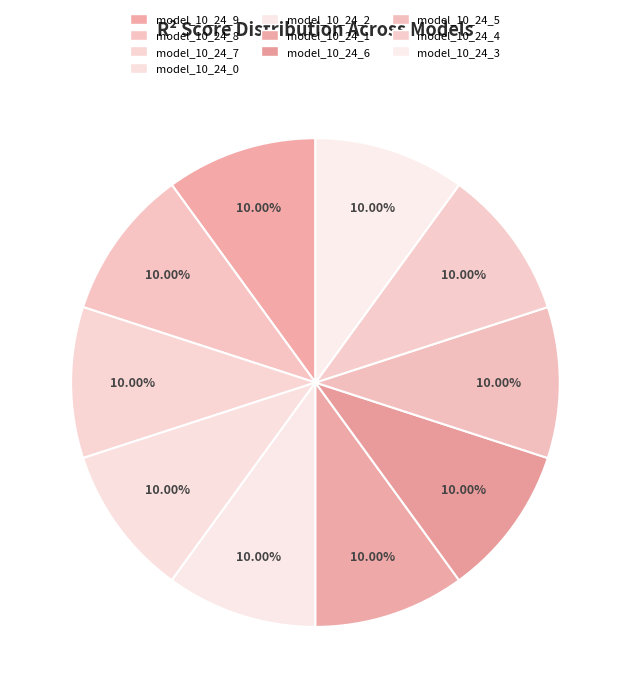

True or false: model_10_24_5 accounts for 10% of the total.

True